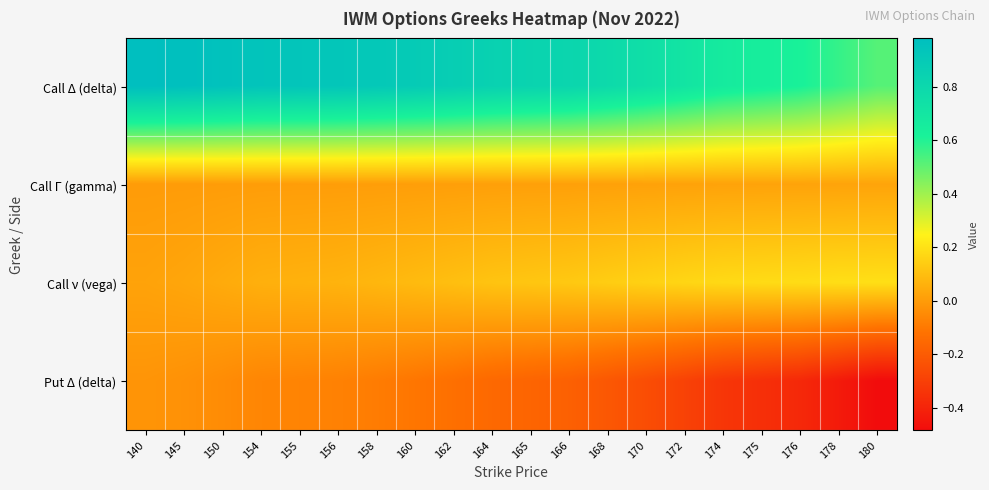

Reading left to right, transcribe all the data shown in this chart.

Call Δ (delta): 140=1.0	145=1.0	150=1.0	154=0.9	155=0.9	156=0.9	158=0.9	160=0.9	162=0.9	164=0.8	165=0.8	166=0.8	168=0.8	170=0.8	172=0.7	174=0.7	175=0.6	176=0.6	178=0.6	180=0.5
Call Γ (gamma): 140=0.0	145=0.0	150=0.0	154=0.0	155=0.0	156=0.0	158=0.0	160=0.0	162=0.0	164=0.0	165=0.0	166=0.0	168=0.0	170=0.0	172=0.0	174=0.0	175=0.0	176=0.0	178=0.0	180=0.0
Call ν (vega): 140=0.0	145=0.0	150=0.0	154=0.1	155=0.1	156=0.1	158=0.1	160=0.1	162=0.1	164=0.1	165=0.1	166=0.1	168=0.1	170=0.2	172=0.2	174=0.2	175=0.2	176=0.2	178=0.2	180=0.2
Put Δ (delta): 140=-0.0	145=-0.0	150=-0.0	154=-0.1	155=-0.1	156=-0.1	158=-0.1	160=-0.1	162=-0.1	164=-0.2	165=-0.2	166=-0.2	168=-0.2	170=-0.3	172=-0.3	174=-0.3	175=-0.4	176=-0.4	178=-0.4	180=-0.5